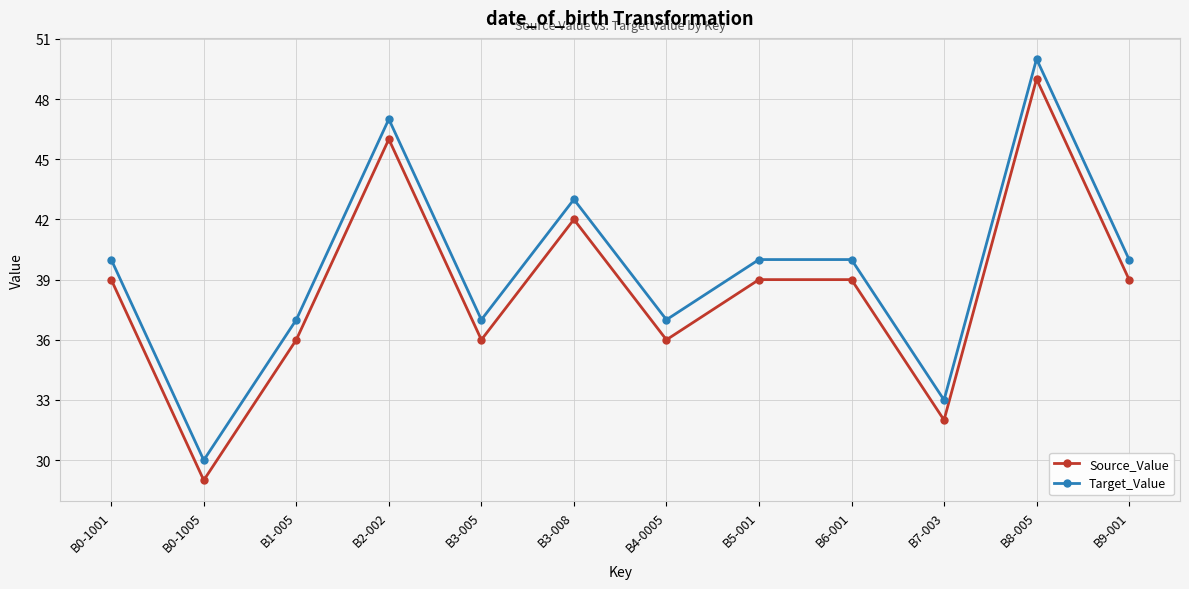

True or false: Target_Value and Source_Value intersect in this chart.

False